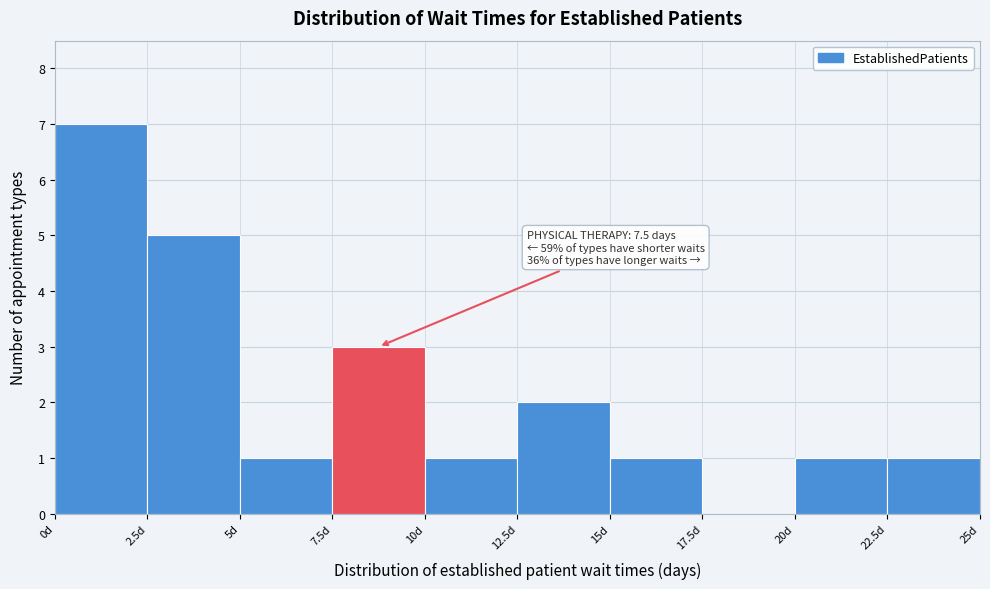

Over which range of the x-axis is the bar tallest?

0.0 to 2.5